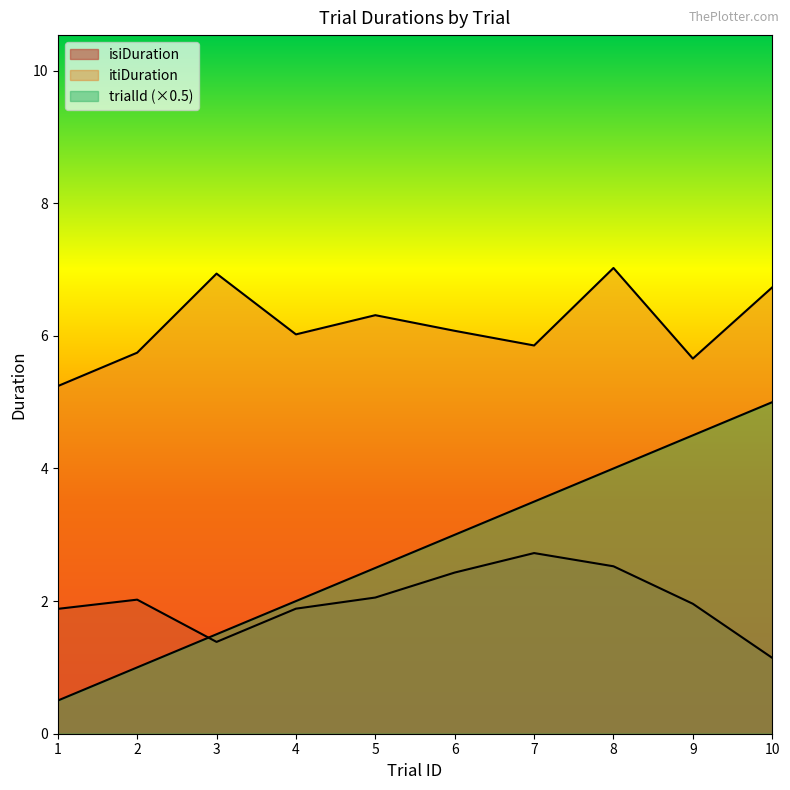

What is the difference between the trialId values at 8 and 7?

0.5